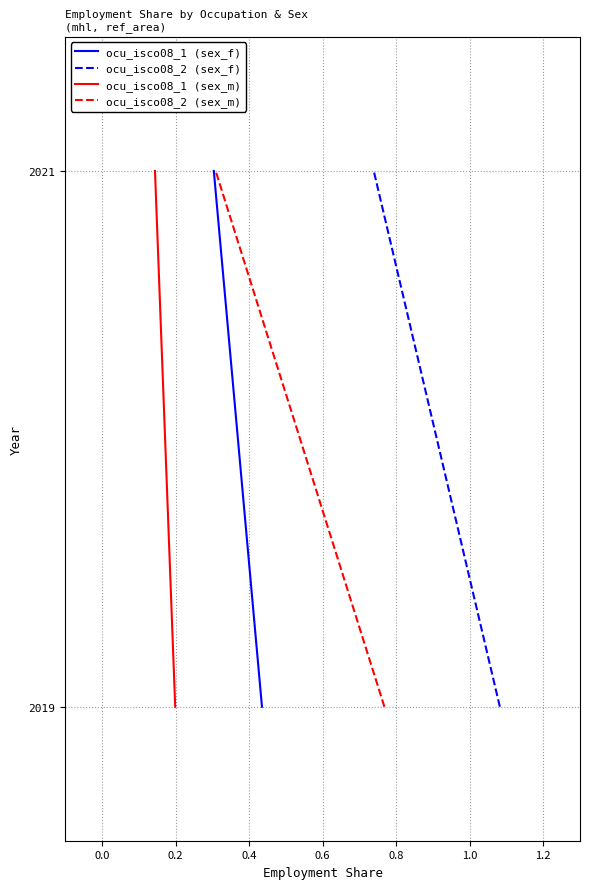

Is the value of ocu_isco08_2 (sex_m) at 0.0 greater than the value of ocu_isco08_2 (sex_f) at 0.0?

No